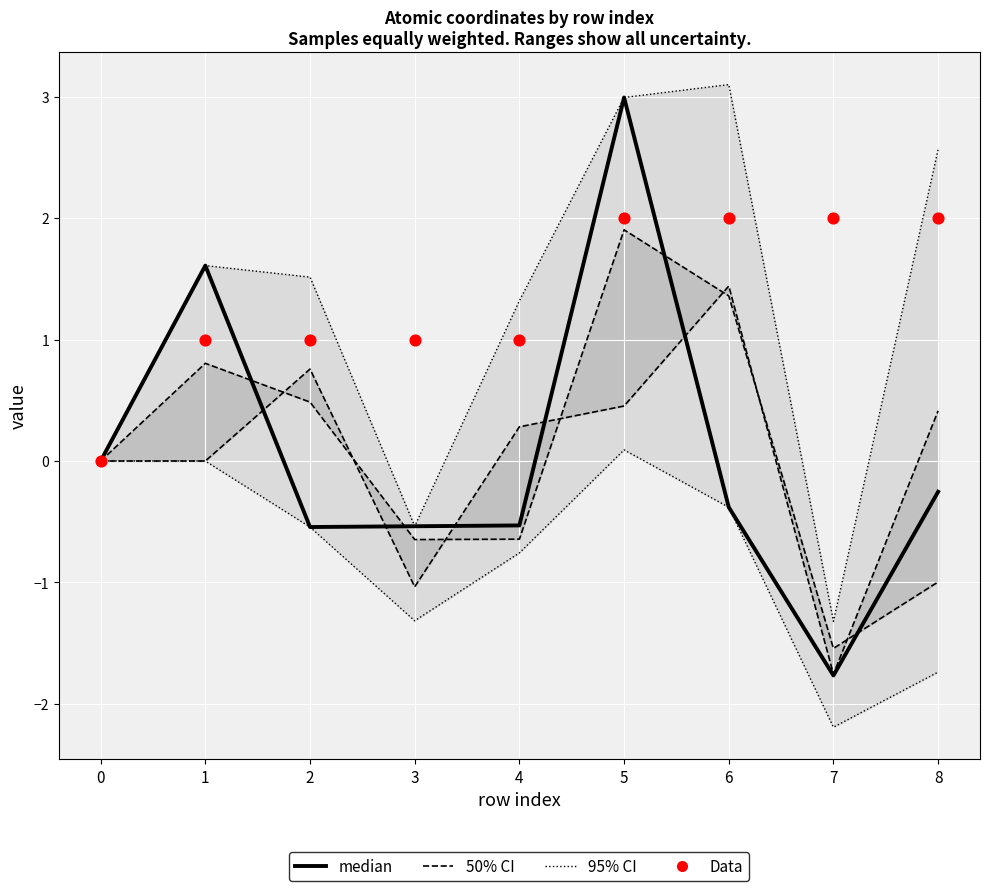

Which series contains the highest Y value?

95% CI